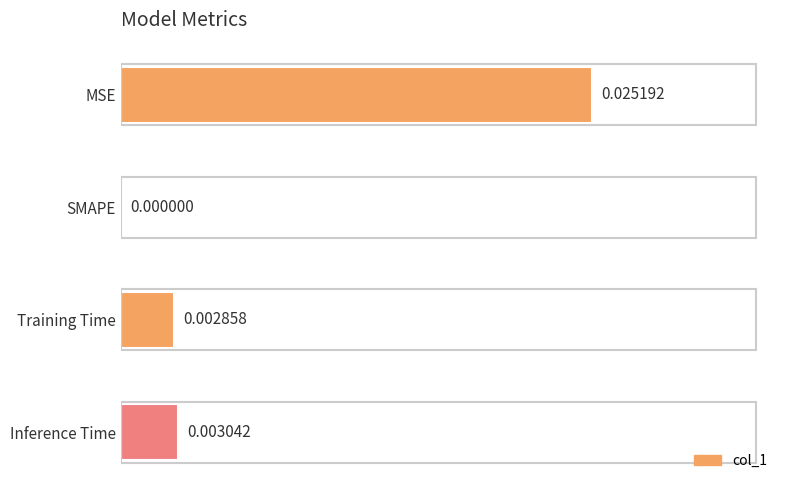

Are the bars horizontal?

Yes